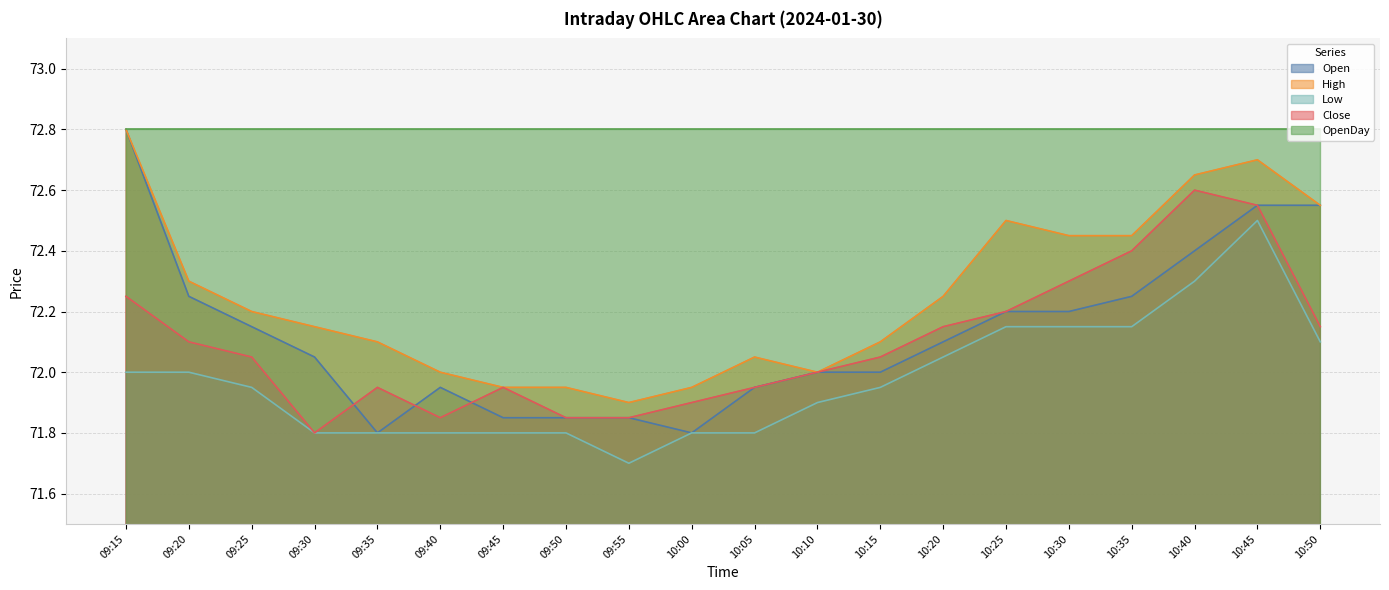

Is it true that High equals 72.7 at 10:40?

True